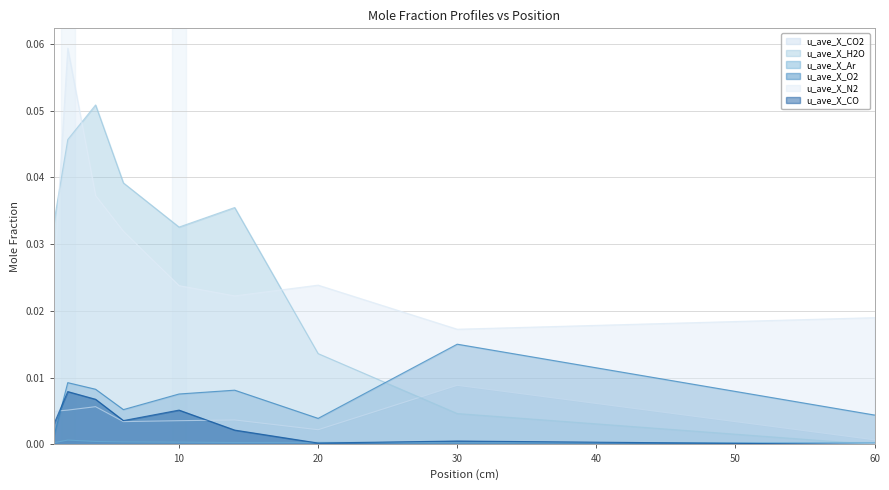

Which category has the highest value in the u_ave_X_CO2 series?

30